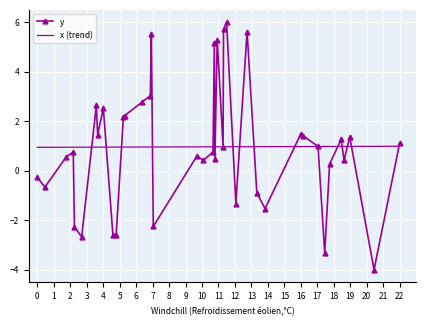

Which series has the largest range (max minus min)?

y